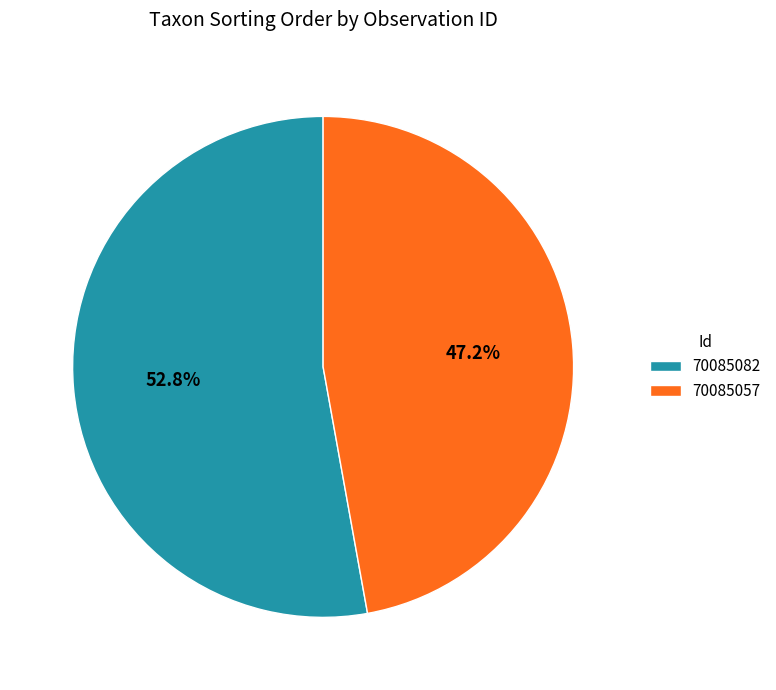

Which has a higher value, 70085082 or 70085057?

70085082